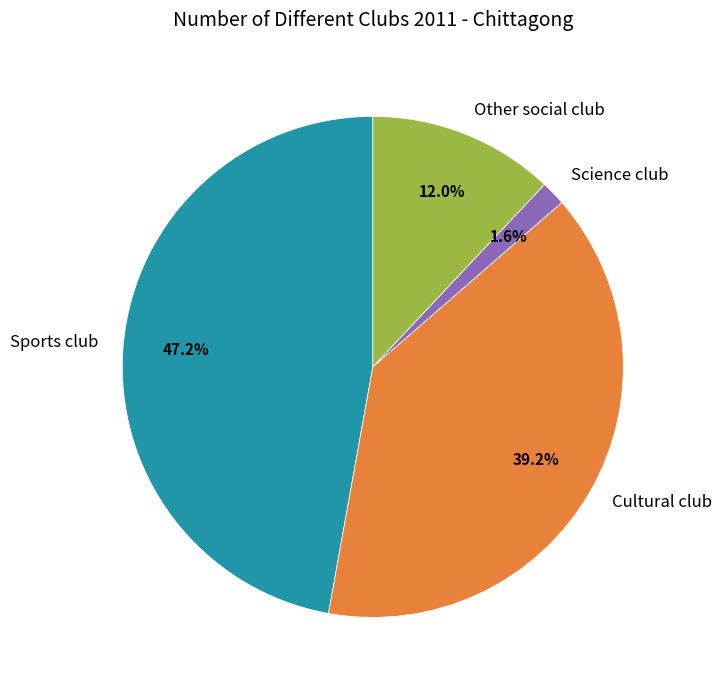

To the nearest percent, what portion does Sports club represent?

47%